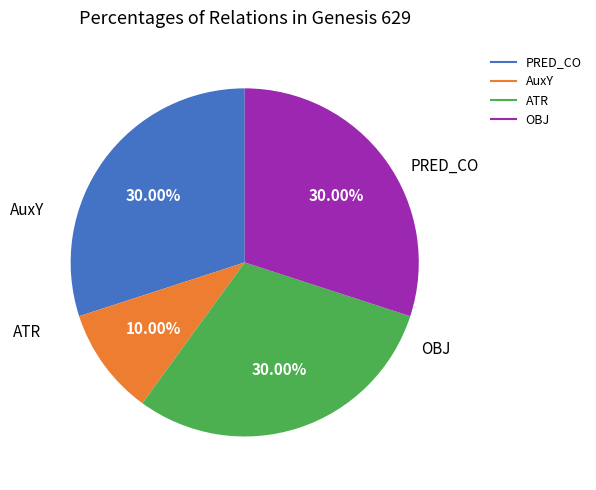

The AuxY slice represents 16% of the pie. True or false?

False